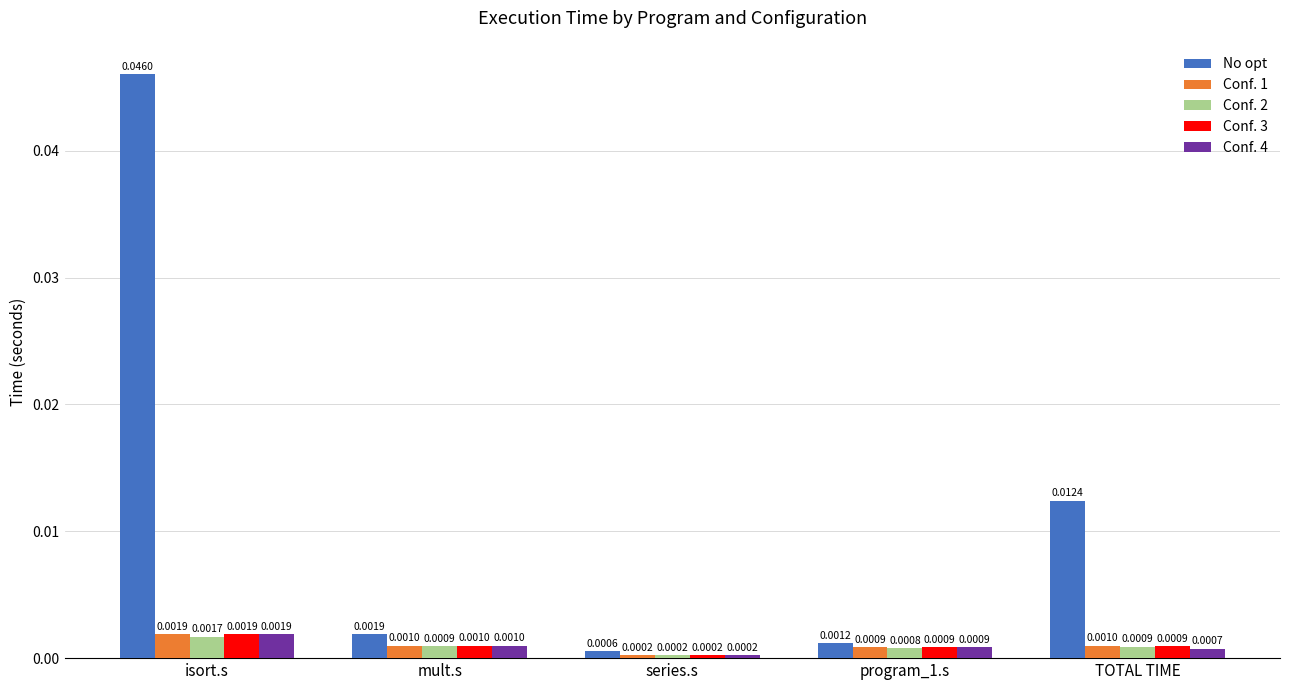

Which series has the widest spread of values?

No opt